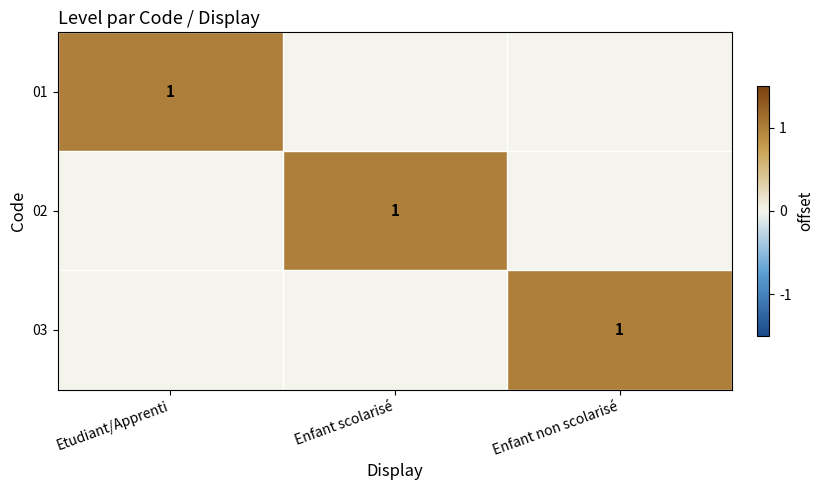

True or false: 01 has a value of 1 at Etudiant/Apprenti.

True